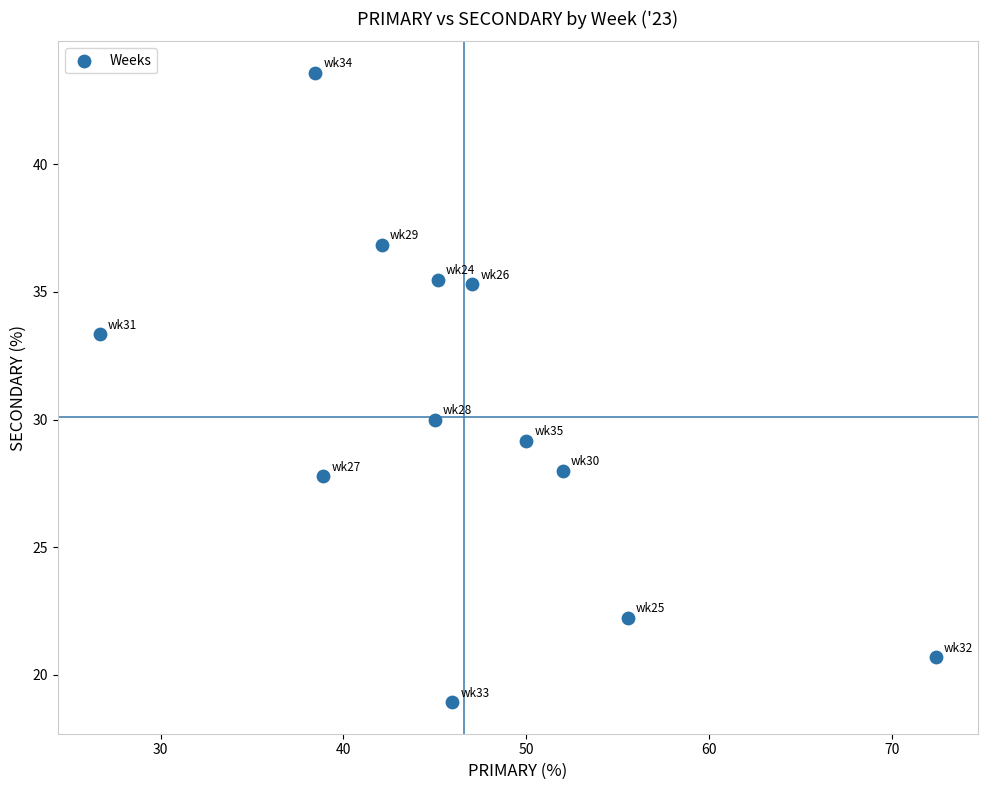

What Y value in the scatter plot is closest to 31?

30.0